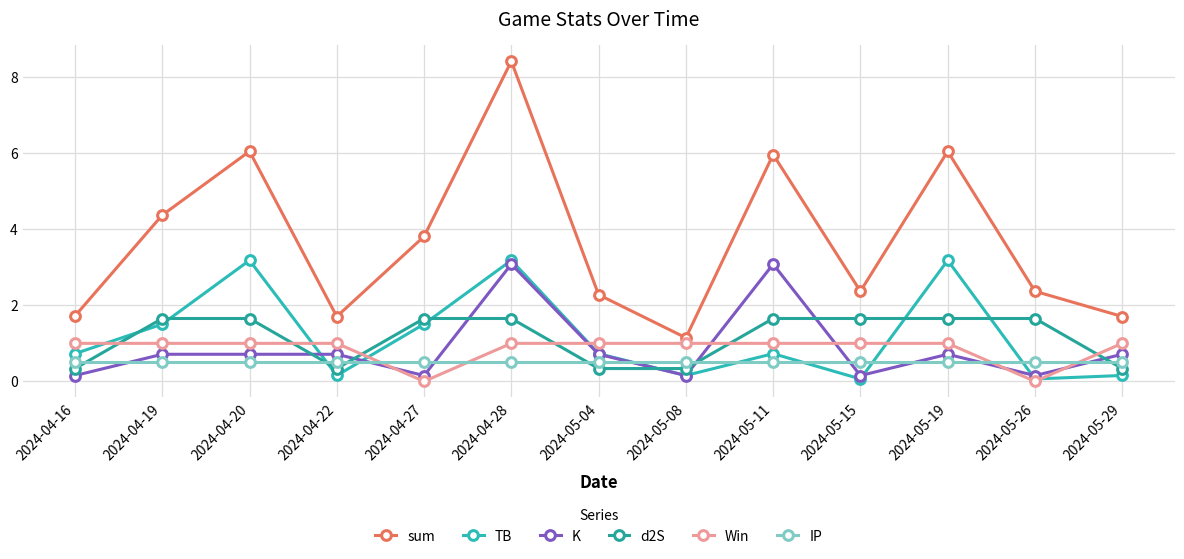

What are all the series names shown in the legend?

sum, TB, K, d2S, Win, IP